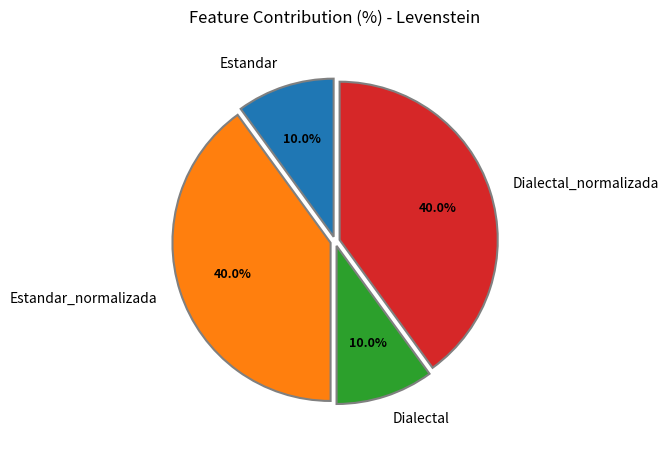

To the nearest percent, what is the average slice percentage?

25%